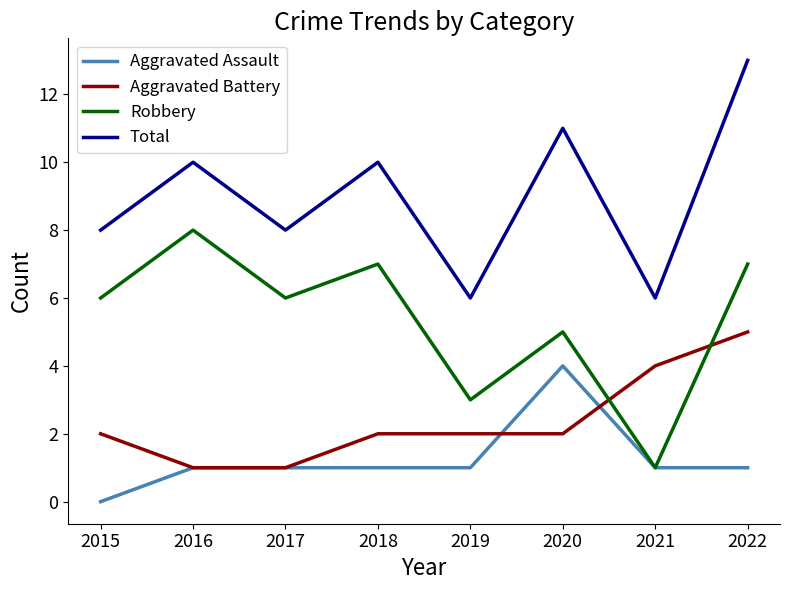

What is the difference between the highest and lowest values at 2018?

9